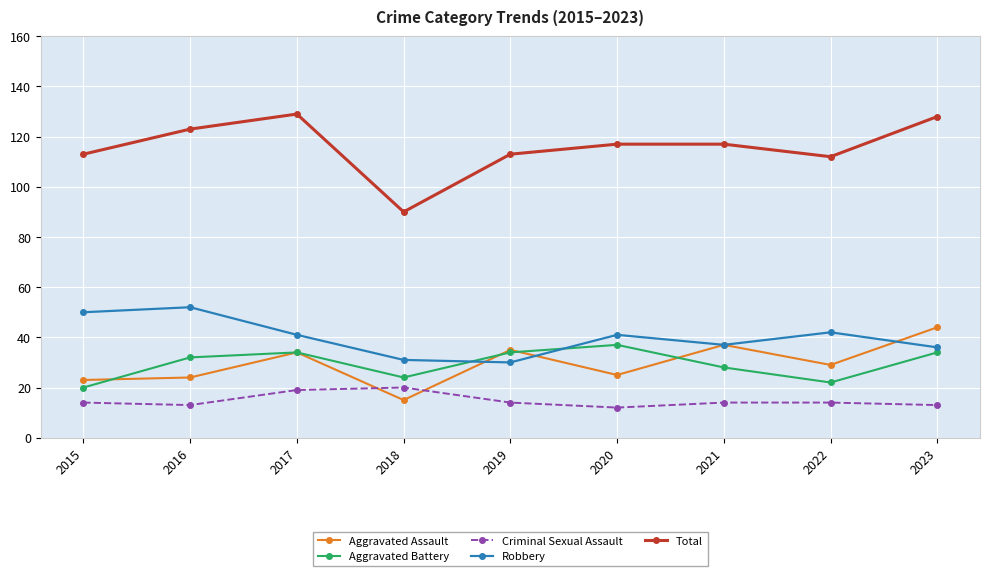

How many lines are shown in the chart?

5